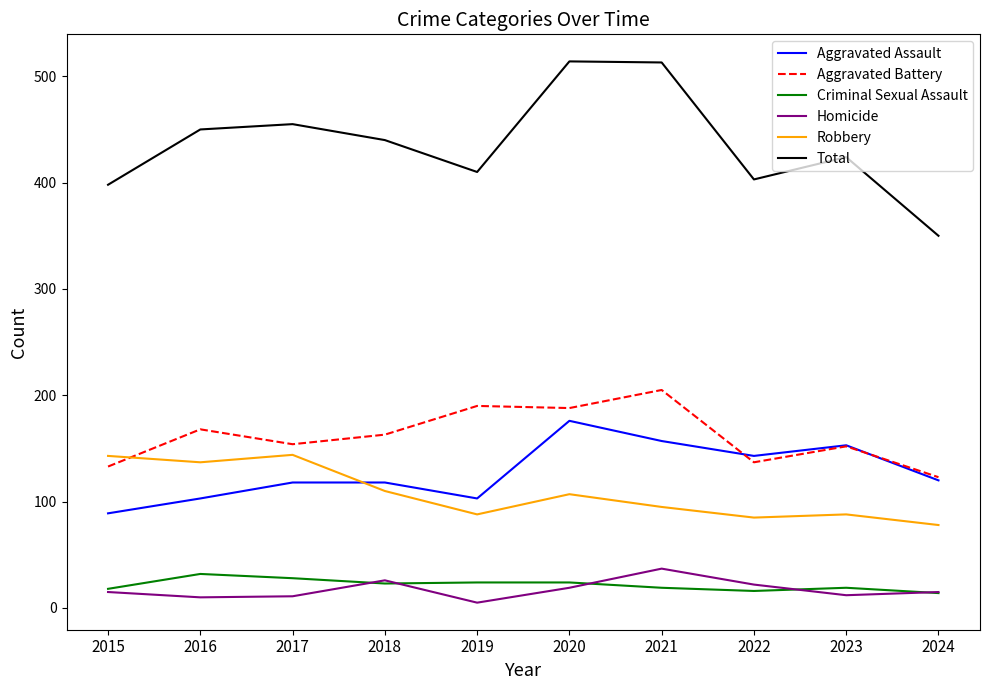

Is it true that Criminal Sexual Assault equals 18 at 2015?

True